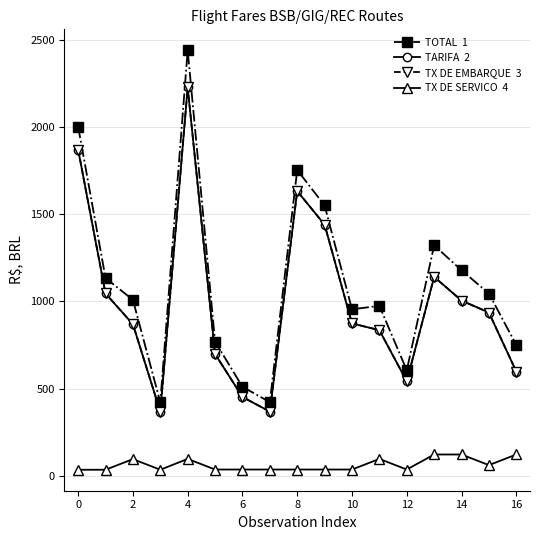

Is this an area chart (filled region under the line)?

No